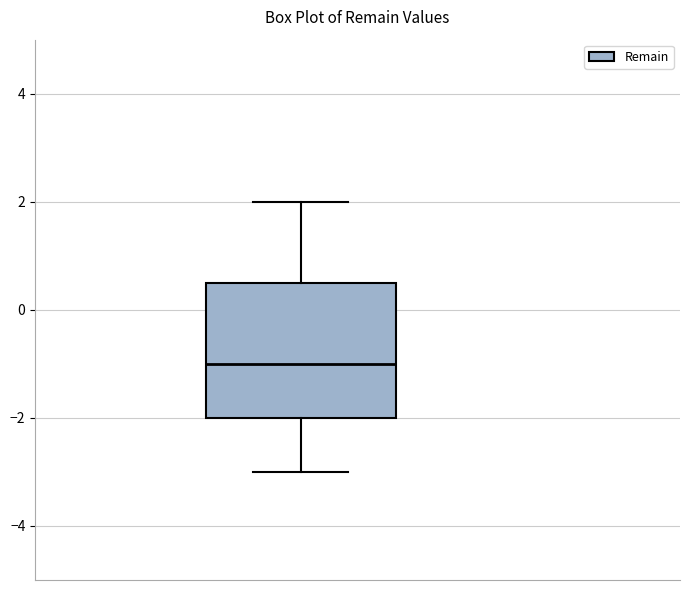

Where does the median line of the box sit on the y-axis? The values are not printed on the chart, so give them approximately, as read against the axis.

-1.0